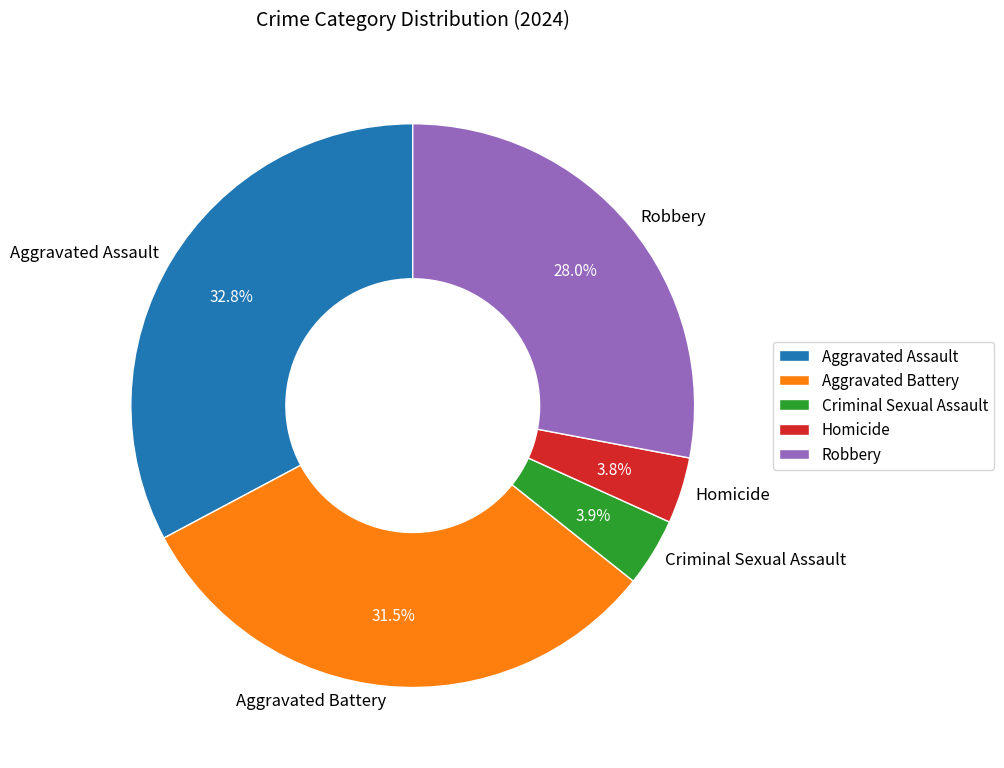

Which slice is the largest?

Aggravated Assault